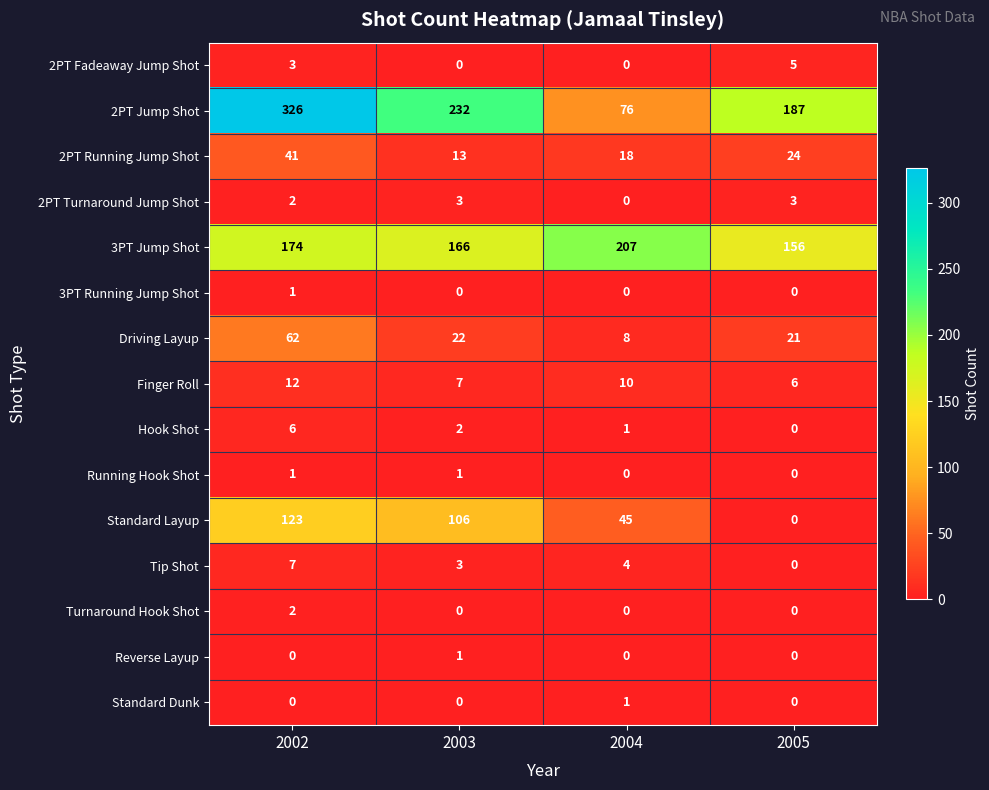

What is the difference between the maximum and minimum values in the 2PT Fadeaway Jump Shot series?

5